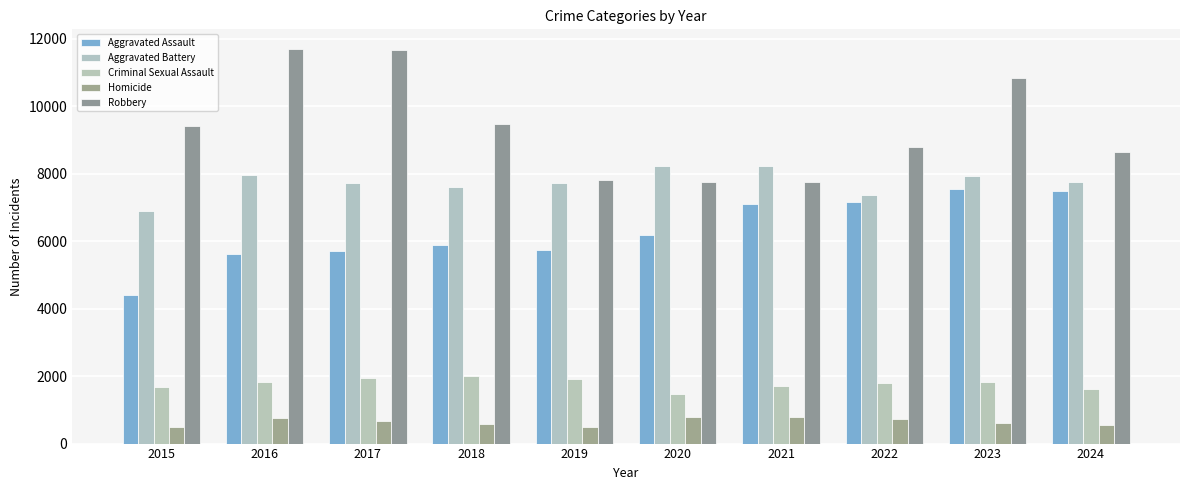

The value of Robbery at 2019 is 7825. True or false?

True